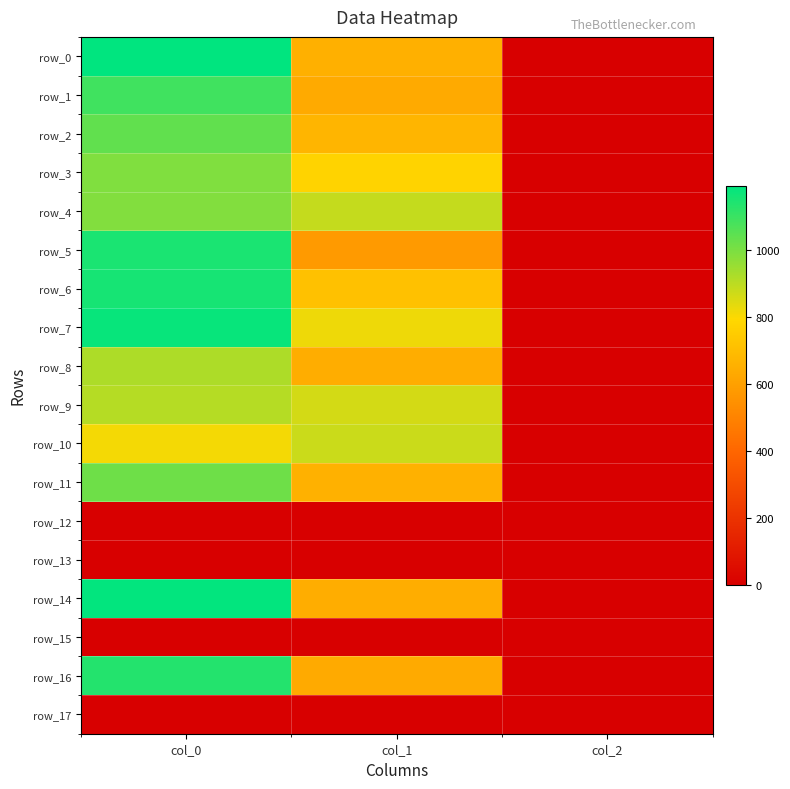

What is the average value of the row_0 series?

615.6